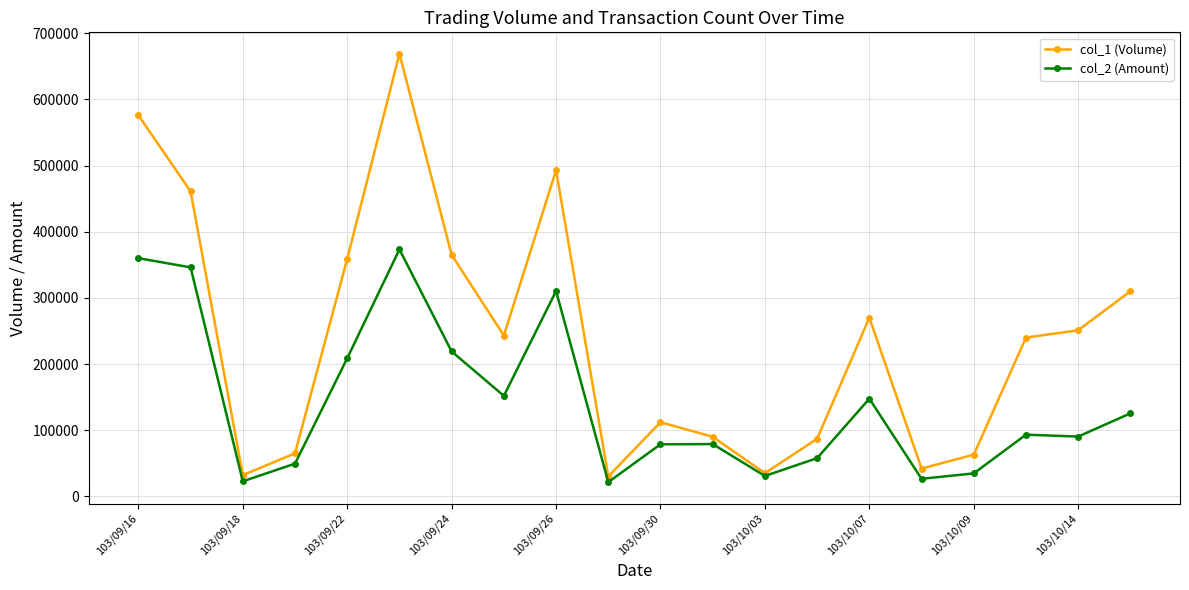

Rank the series by their maximum value, from highest to lowest.

col_1 (Volume), col_2 (Amount)